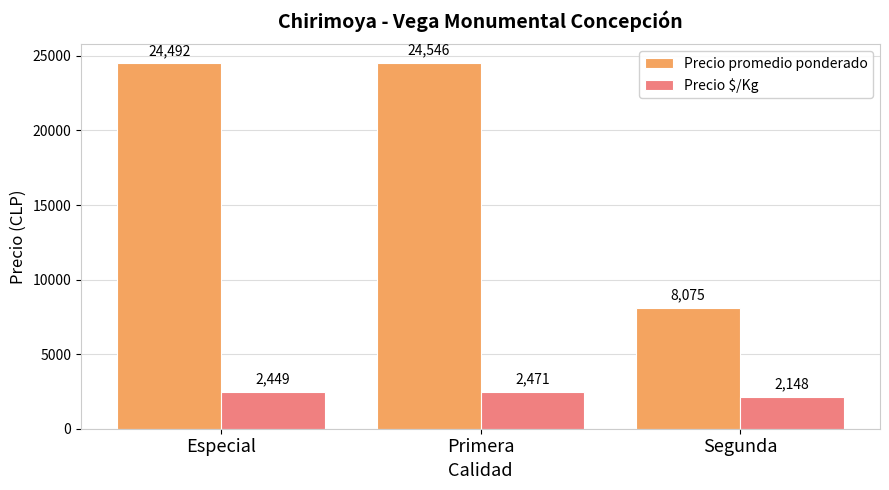

At which category is the sum across all series the highest?

Primera